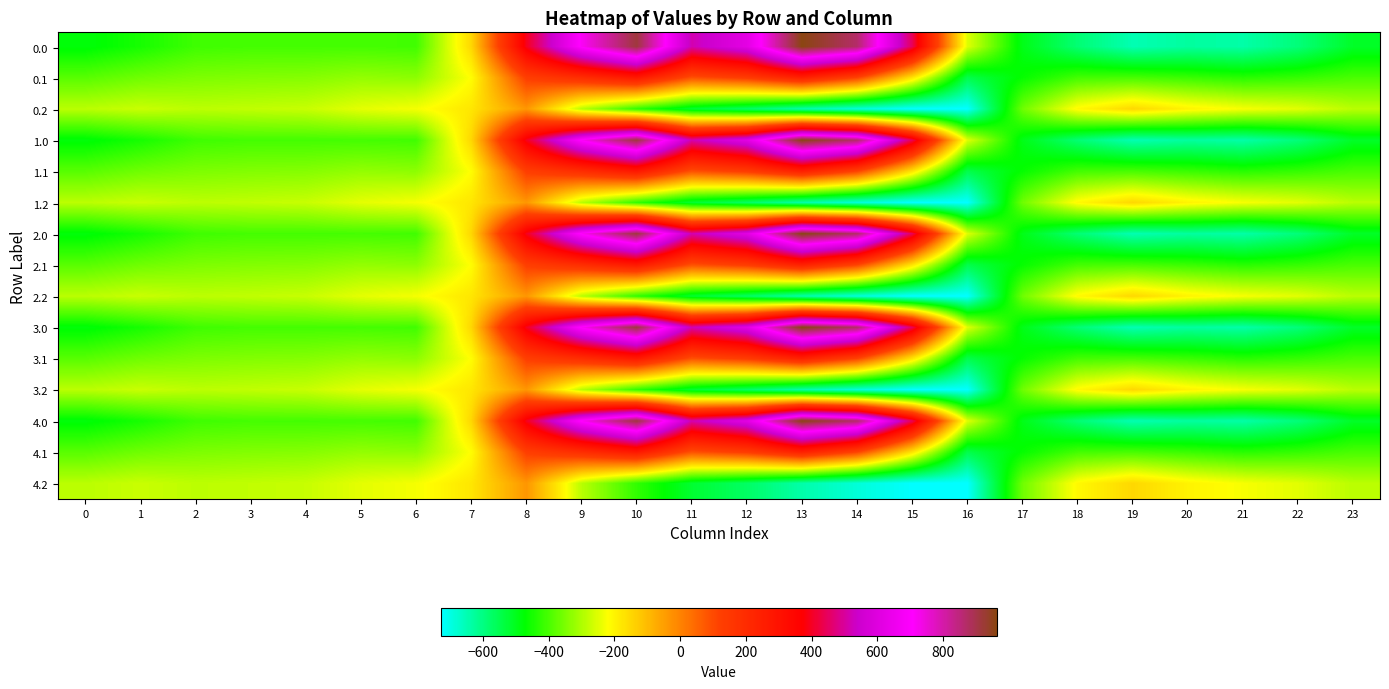

Count the number of categories in the chart.

24